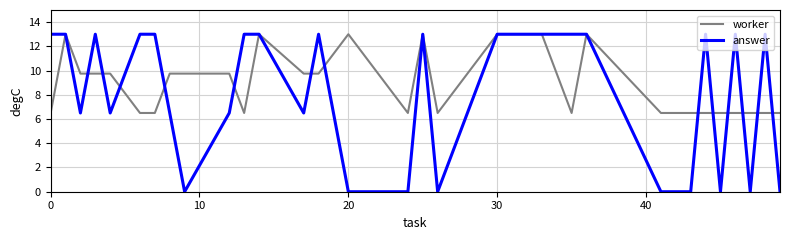

What is the maximum value for worker?

13.0